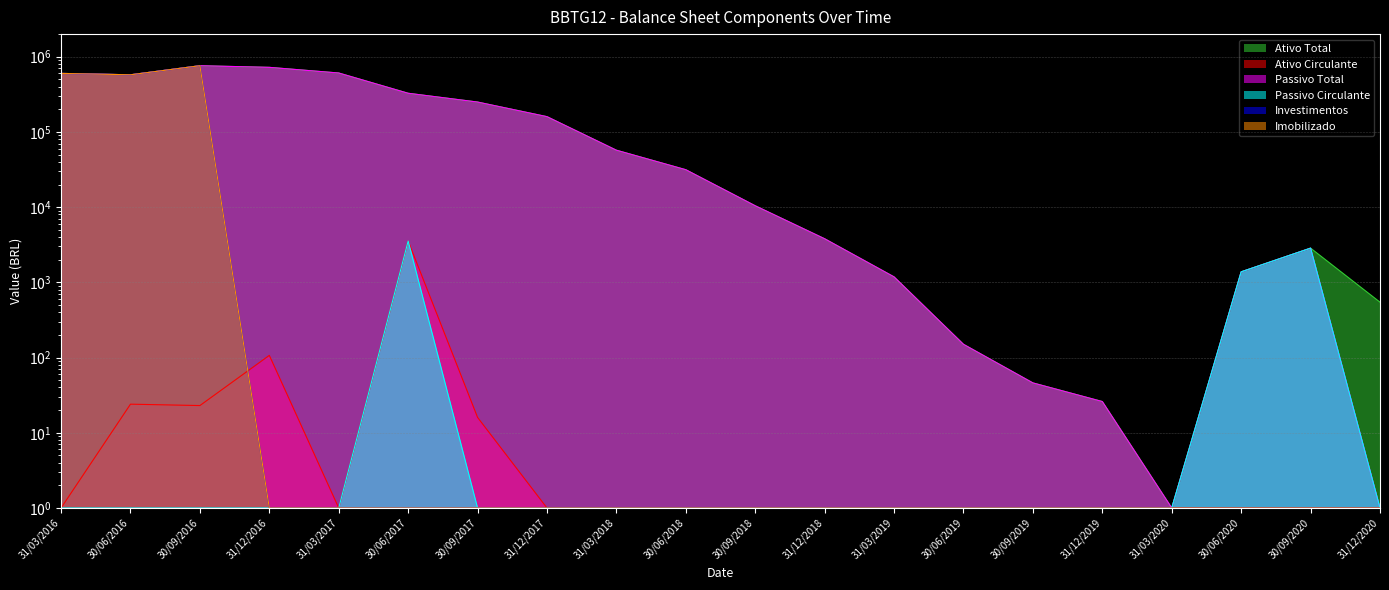

What is the average value of the Passivo Circulante series?

389.6